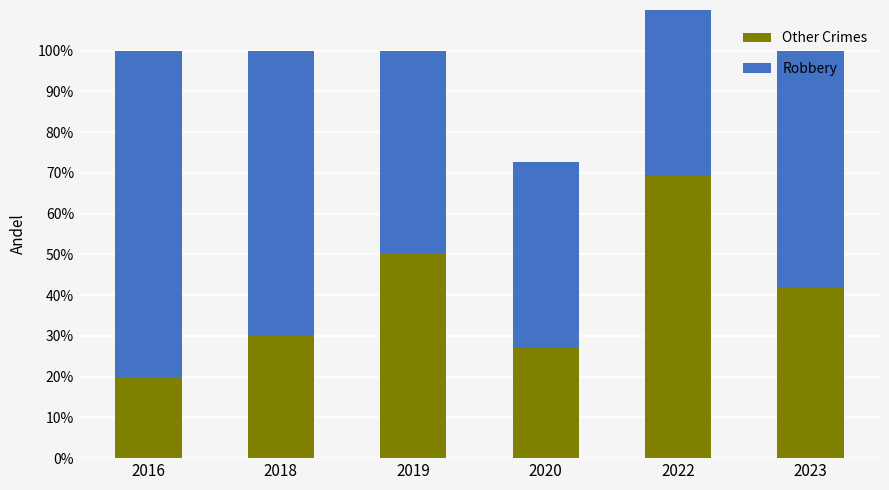

What is the value of the Robbery bar at the 4th from the left?

45.5